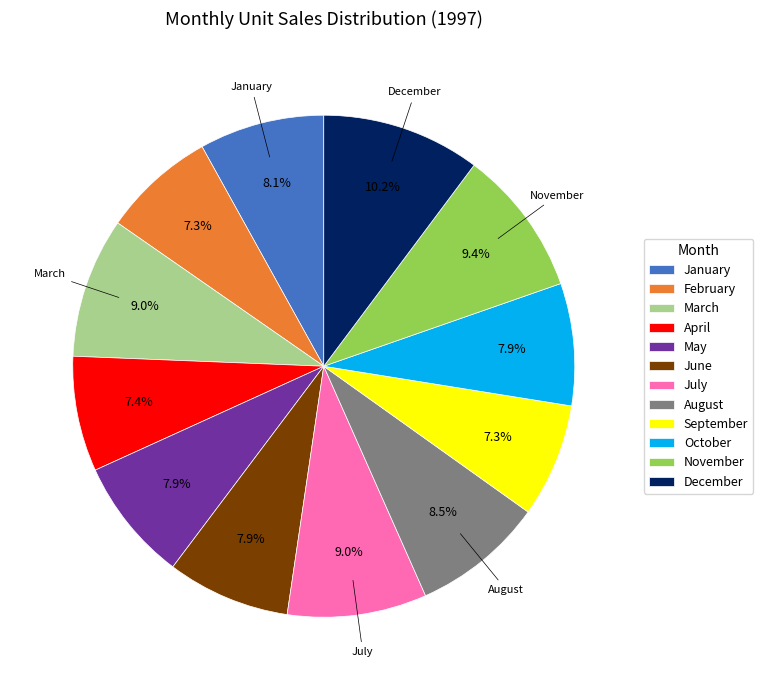

Count the number of slices in the pie.

12